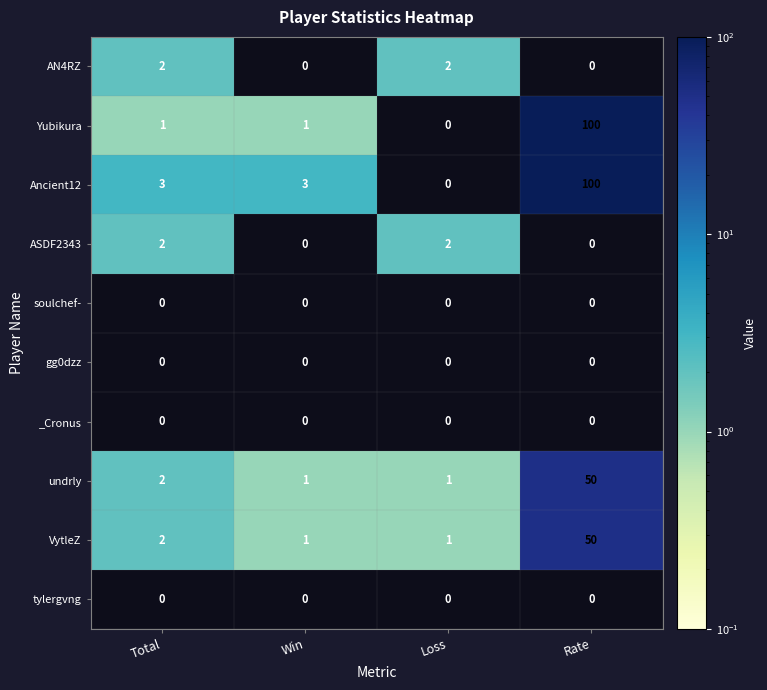

Which series changed the most between Total and Rate?

Yubikura